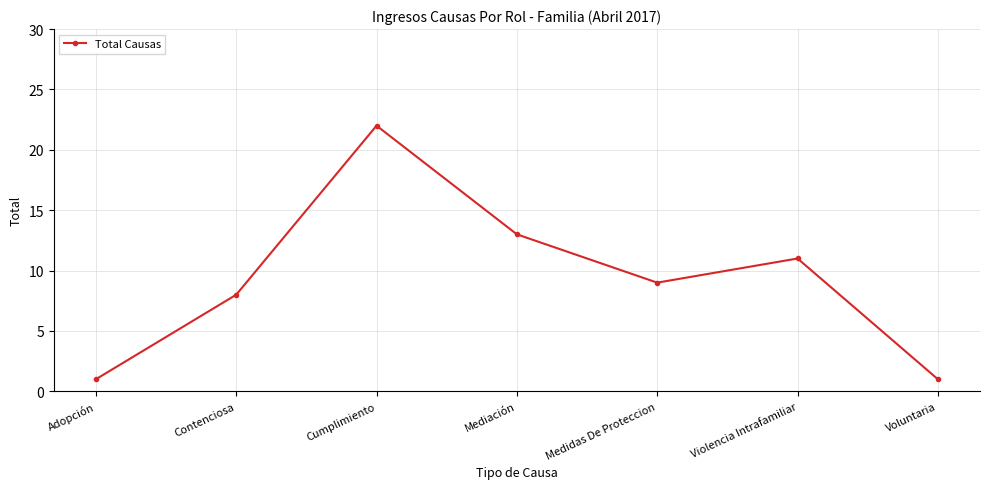

What is the difference between the maximum and second lowest values?

21